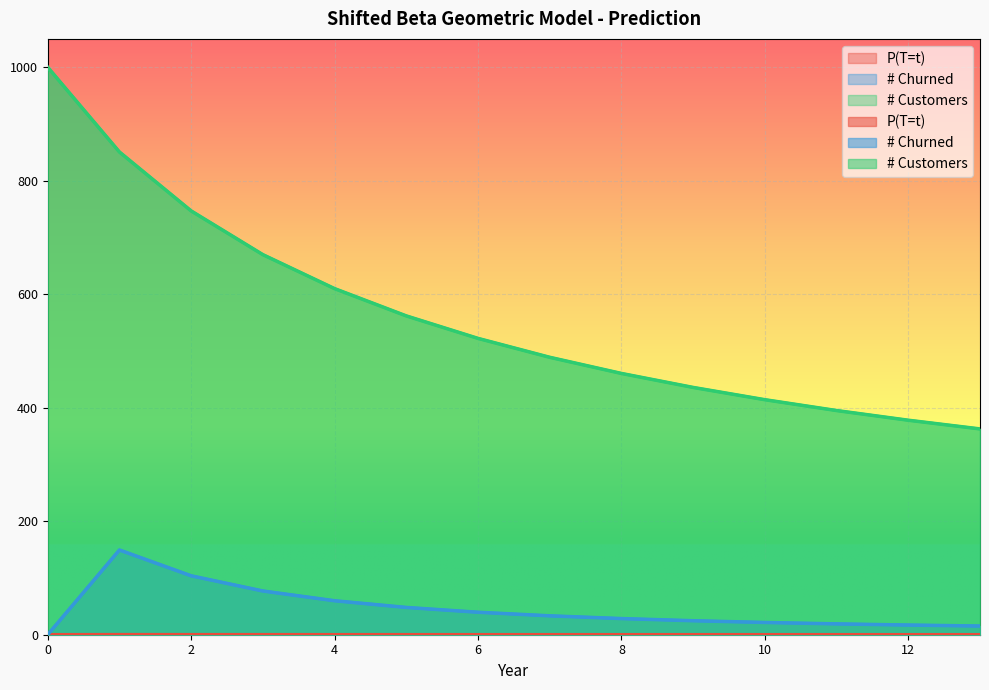

Rank the series by their maximum value, from highest to lowest.

# Customers, # Churned, P(T=t)